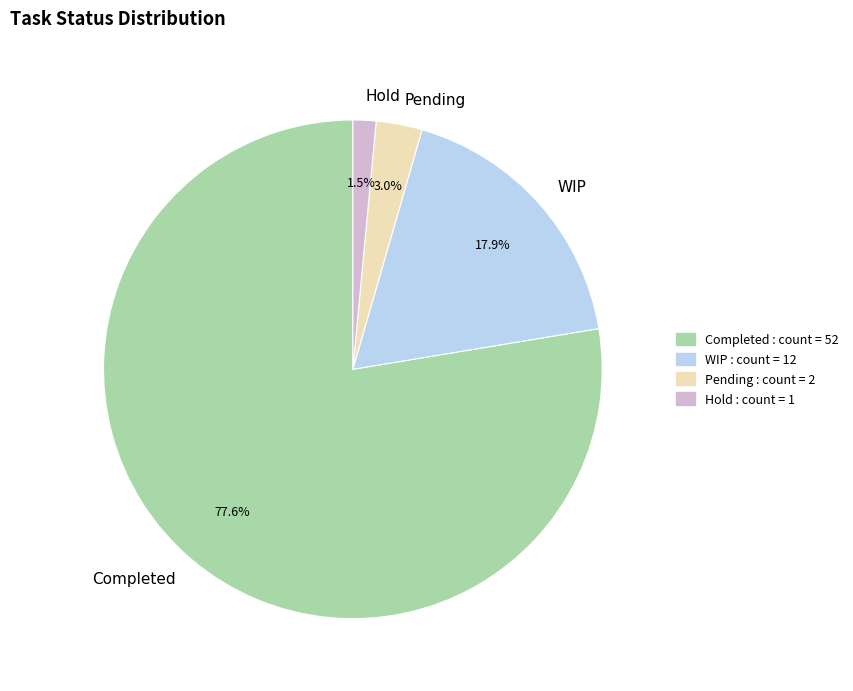

To the nearest percent, what portion does Completed represent?

78%